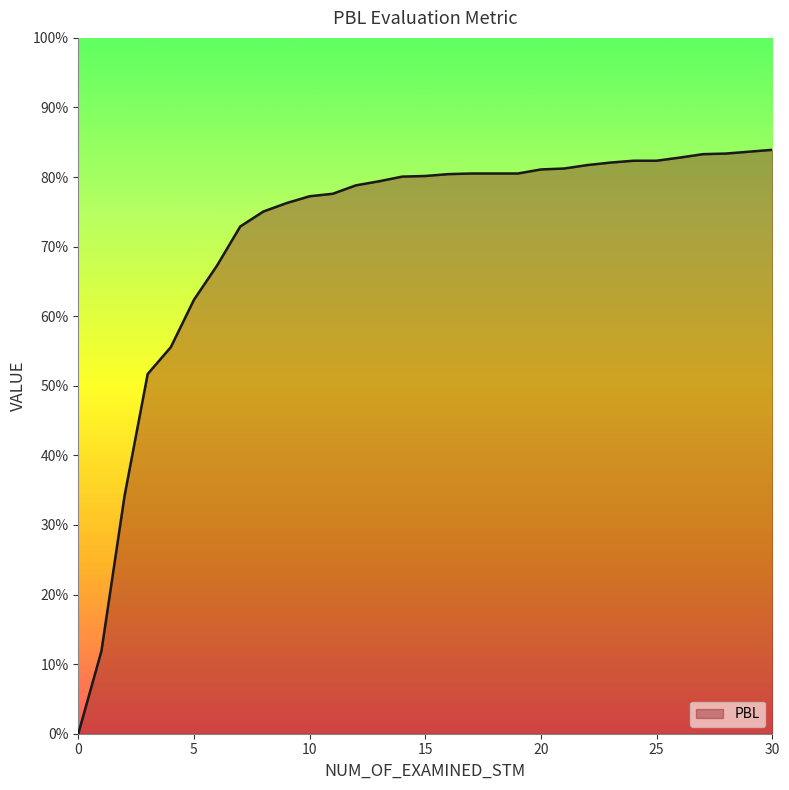

Does the chart display data point markers on the line(s)?

No